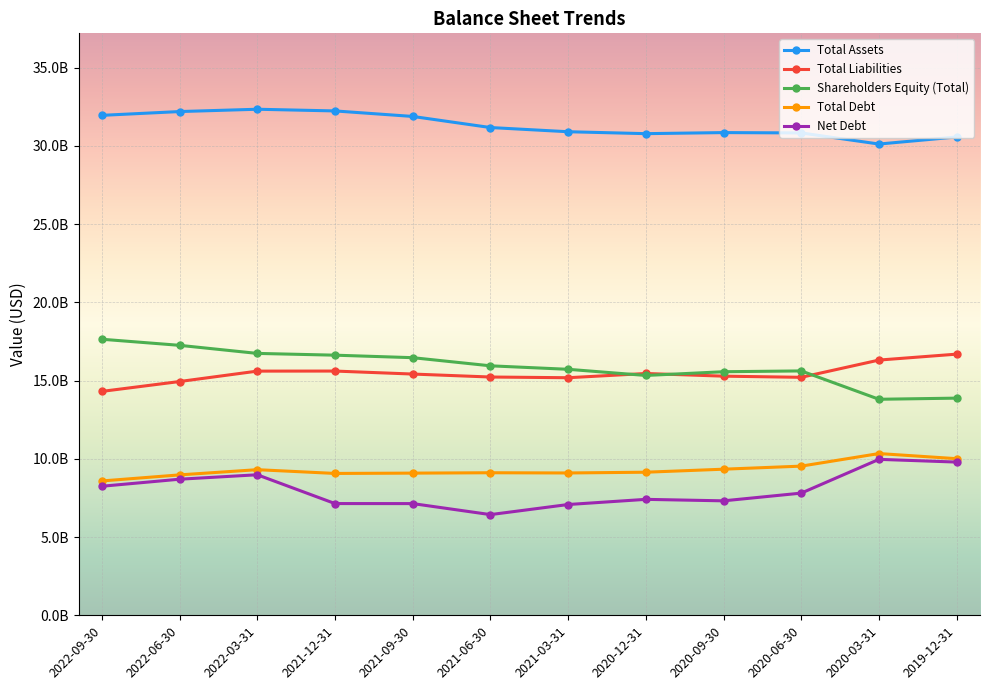

Is this an area chart (filled region under the line)?

No